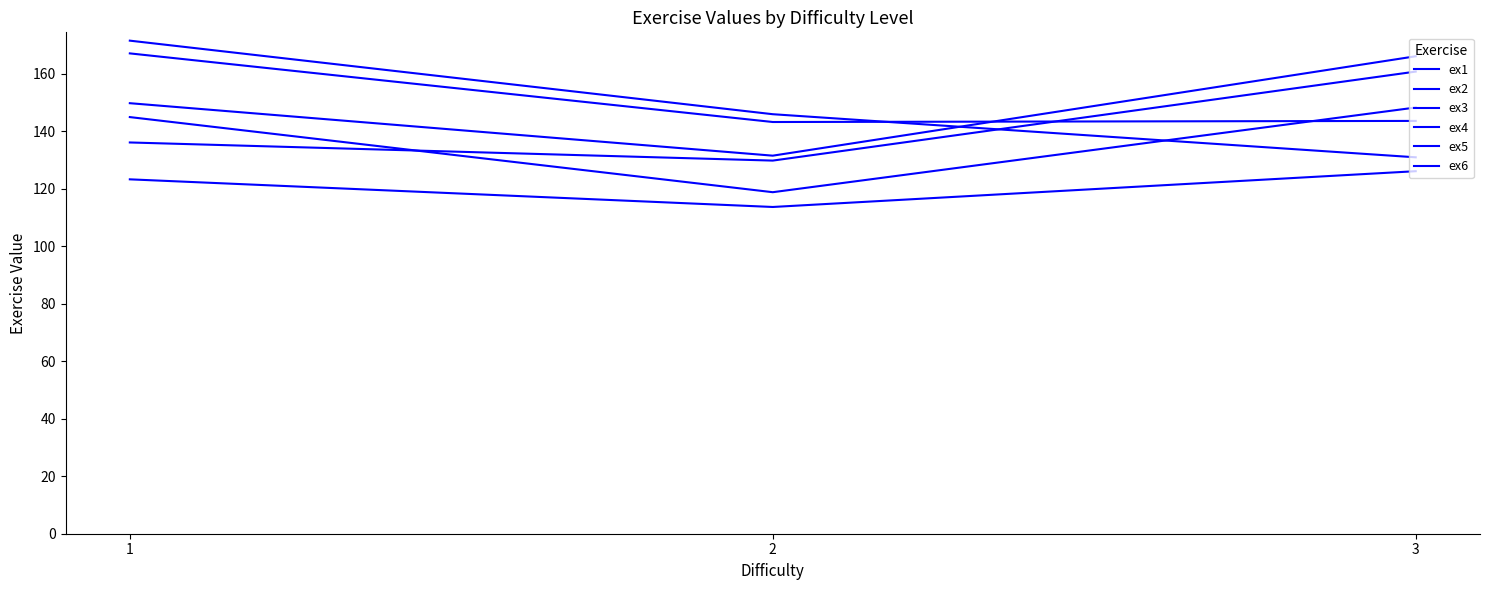

What is the value of the ex5 point at the 2nd from the left?

143.3